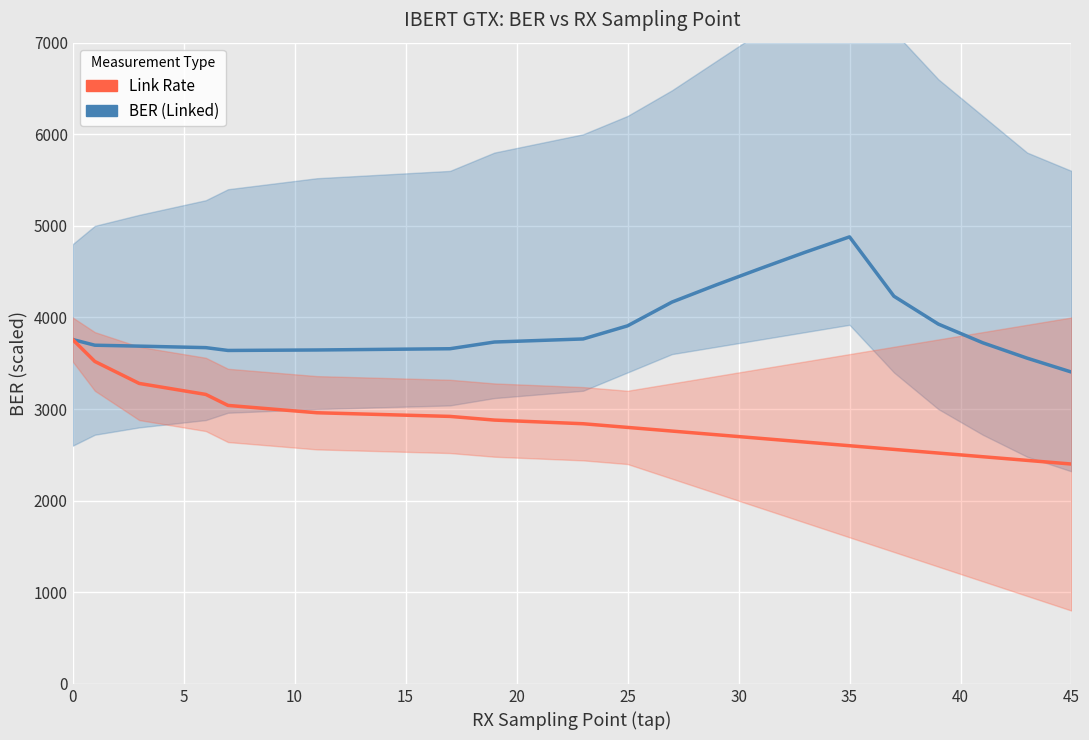

Does the chart display data point markers on the line(s)?

No